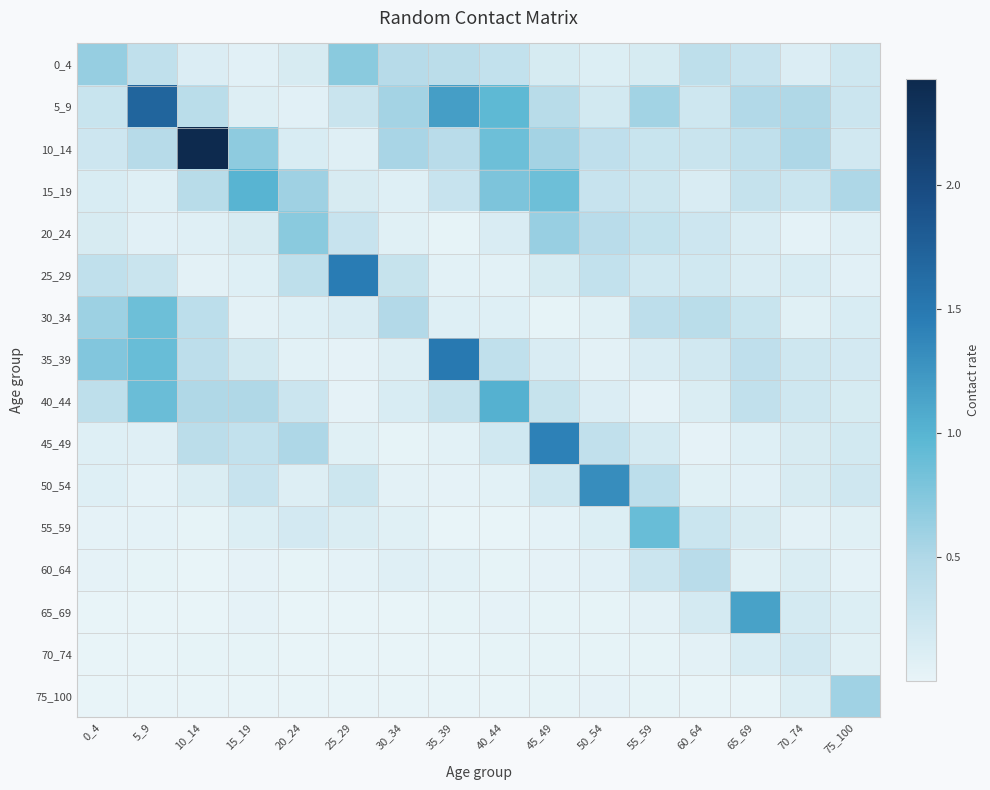

Reading right to left, extract all data points from this chart.

0_4: 75_100=0.2	70_74=0.1	65_69=0.3	60_64=0.4	55_59=0.2	50_54=0.1	45_49=0.2	40_44=0.3	35_39=0.4	30_34=0.4	25_29=0.7	20_24=0.2	15_19=0.1	10_14=0.1	5_9=0.4	0_4=0.6
5_9: 75_100=0.3	70_74=0.5	65_69=0.5	60_64=0.2	55_59=0.6	50_54=0.2	45_49=0.4	40_44=1.0	35_39=1.2	30_34=0.6	25_29=0.3	20_24=0.1	15_19=0.1	10_14=0.4	5_9=1.7	0_4=0.3
10_14: 75_100=0.2	70_74=0.5	65_69=0.4	60_64=0.3	55_59=0.3	50_54=0.4	45_49=0.6	40_44=0.9	35_39=0.4	30_34=0.5	25_29=0.1	20_24=0.1	15_19=0.7	10_14=2.4	5_9=0.4	0_4=0.2
15_19: 75_100=0.5	70_74=0.3	65_69=0.3	60_64=0.1	55_59=0.3	50_54=0.3	45_49=0.9	40_44=0.8	35_39=0.3	30_34=0.1	25_29=0.2	20_24=0.6	15_19=1.0	10_14=0.4	5_9=0.1	0_4=0.2
20_24: 75_100=0.1	70_74=0.0	65_69=0.1	60_64=0.2	55_59=0.3	50_54=0.4	45_49=0.6	40_44=0.1	35_39=0.0	30_34=0.1	25_29=0.3	20_24=0.7	15_19=0.2	10_14=0.1	5_9=0.1	0_4=0.2
25_29: 75_100=0.1	70_74=0.1	65_69=0.1	60_64=0.2	55_59=0.2	50_54=0.3	45_49=0.2	40_44=0.0	35_39=0.1	30_34=0.3	25_29=1.5	20_24=0.4	15_19=0.1	10_14=0.0	5_9=0.3	0_4=0.4
30_34: 75_100=0.2	70_74=0.1	65_69=0.3	60_64=0.4	55_59=0.4	50_54=0.1	45_49=0.0	40_44=0.1	35_39=0.1	30_34=0.5	25_29=0.1	20_24=0.1	15_19=0.0	10_14=0.4	5_9=0.9	0_4=0.6
35_39: 75_100=0.2	70_74=0.2	65_69=0.4	60_64=0.2	55_59=0.1	50_54=0.0	45_49=0.1	40_44=0.4	35_39=1.5	30_34=0.1	25_29=0.0	20_24=0.1	15_19=0.2	10_14=0.4	5_9=0.9	0_4=0.8
40_44: 75_100=0.2	70_74=0.2	65_69=0.4	60_64=0.1	55_59=0.0	50_54=0.1	45_49=0.3	40_44=1.0	35_39=0.3	30_34=0.1	25_29=0.0	20_24=0.3	15_19=0.5	10_14=0.5	5_9=0.9	0_4=0.4
45_49: 75_100=0.2	70_74=0.2	65_69=0.1	60_64=0.0	55_59=0.2	50_54=0.4	45_49=1.4	40_44=0.2	35_39=0.1	30_34=0.0	25_29=0.1	20_24=0.5	15_19=0.3	10_14=0.4	5_9=0.1	0_4=0.1
50_54: 75_100=0.2	70_74=0.2	65_69=0.1	60_64=0.1	55_59=0.4	50_54=1.3	45_49=0.2	40_44=0.1	35_39=0.0	30_34=0.0	25_29=0.3	20_24=0.1	15_19=0.3	10_14=0.1	5_9=0.0	0_4=0.1
55_59: 75_100=0.1	70_74=0.0	65_69=0.2	60_64=0.3	55_59=0.9	50_54=0.1	45_49=0.0	40_44=0.0	35_39=0.0	30_34=0.1	25_29=0.1	20_24=0.2	15_19=0.1	10_14=0.0	5_9=0.0	0_4=0.0
60_64: 75_100=0.0	70_74=0.1	65_69=0.1	60_64=0.4	55_59=0.3	50_54=0.1	45_49=0.0	40_44=0.0	35_39=0.1	30_34=0.1	25_29=0.0	20_24=0.0	15_19=0.0	10_14=0.0	5_9=0.0	0_4=0.0
65_69: 75_100=0.1	70_74=0.2	65_69=1.1	60_64=0.2	55_59=0.0	50_54=0.0	45_49=0.0	40_44=0.0	35_39=0.0	30_34=0.0	25_29=0.0	20_24=0.0	15_19=0.0	10_14=0.0	5_9=0.0	0_4=0.0
70_74: 75_100=0.1	70_74=0.2	65_69=0.1	60_64=0.0	55_59=0.0	50_54=0.0	45_49=0.0	40_44=0.0	35_39=0.0	30_34=0.0	25_29=0.0	20_24=0.0	15_19=0.0	10_14=0.0	5_9=0.0	0_4=0.0
75_100: 75_100=0.6	70_74=0.1	65_69=0.0	60_64=0.0	55_59=0.0	50_54=0.0	45_49=0.0	40_44=0.0	35_39=0.0	30_34=0.0	25_29=0.0	20_24=0.0	15_19=0.0	10_14=0.0	5_9=0.0	0_4=0.0